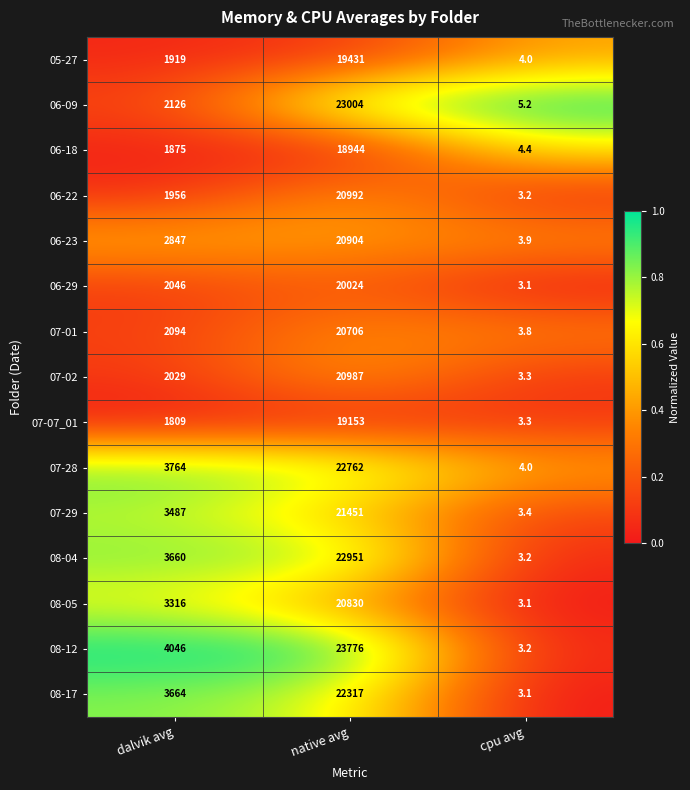

What is the total value across all series at cpu avg?

54.2